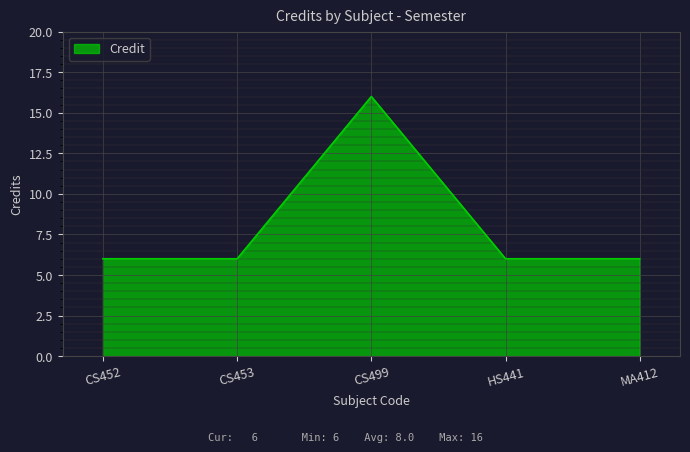

What is the ratio of the value at MA412 to the value at CS453?

1.0